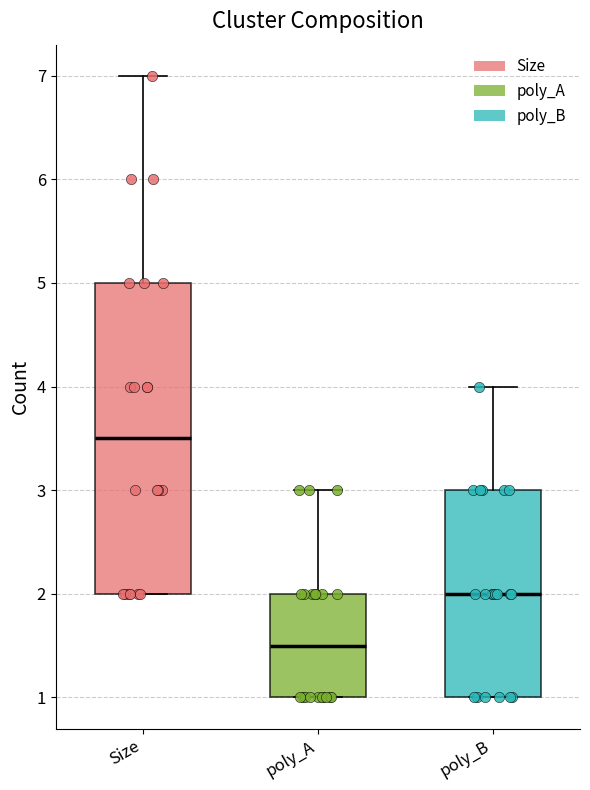

Which box is the tallest, from its lower edge to its upper edge?

Size